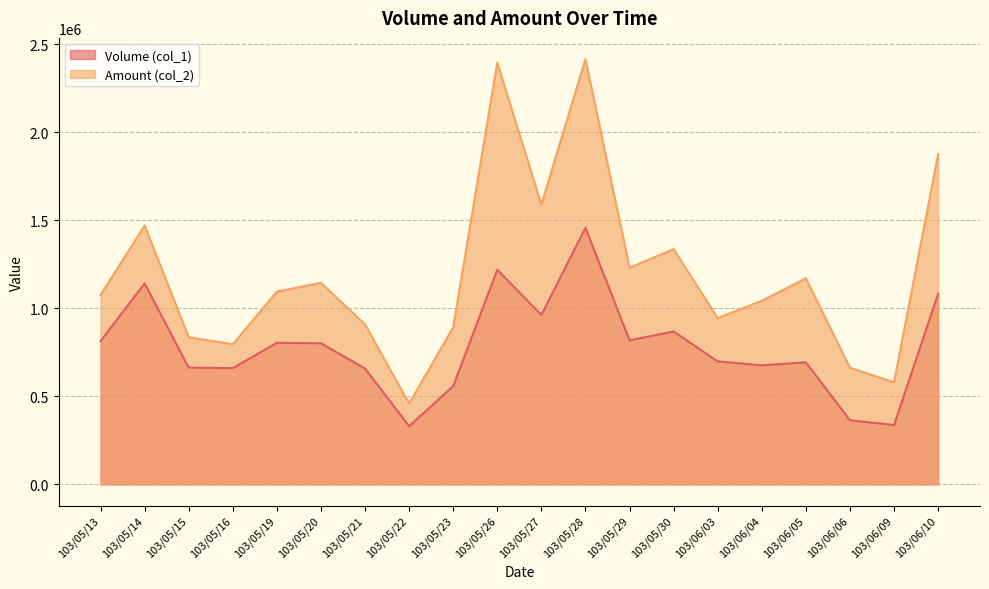

Is the value of Volume (col_1) at 103/05/21 greater than the value of Amount (col_2) at 103/05/19?

No